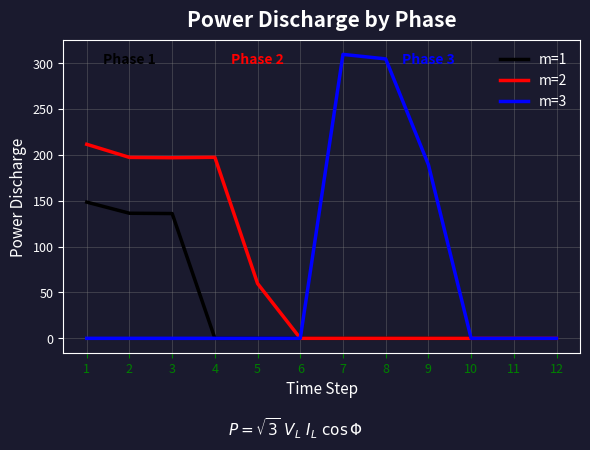

Which label corresponds to the largest value in the chart?

7